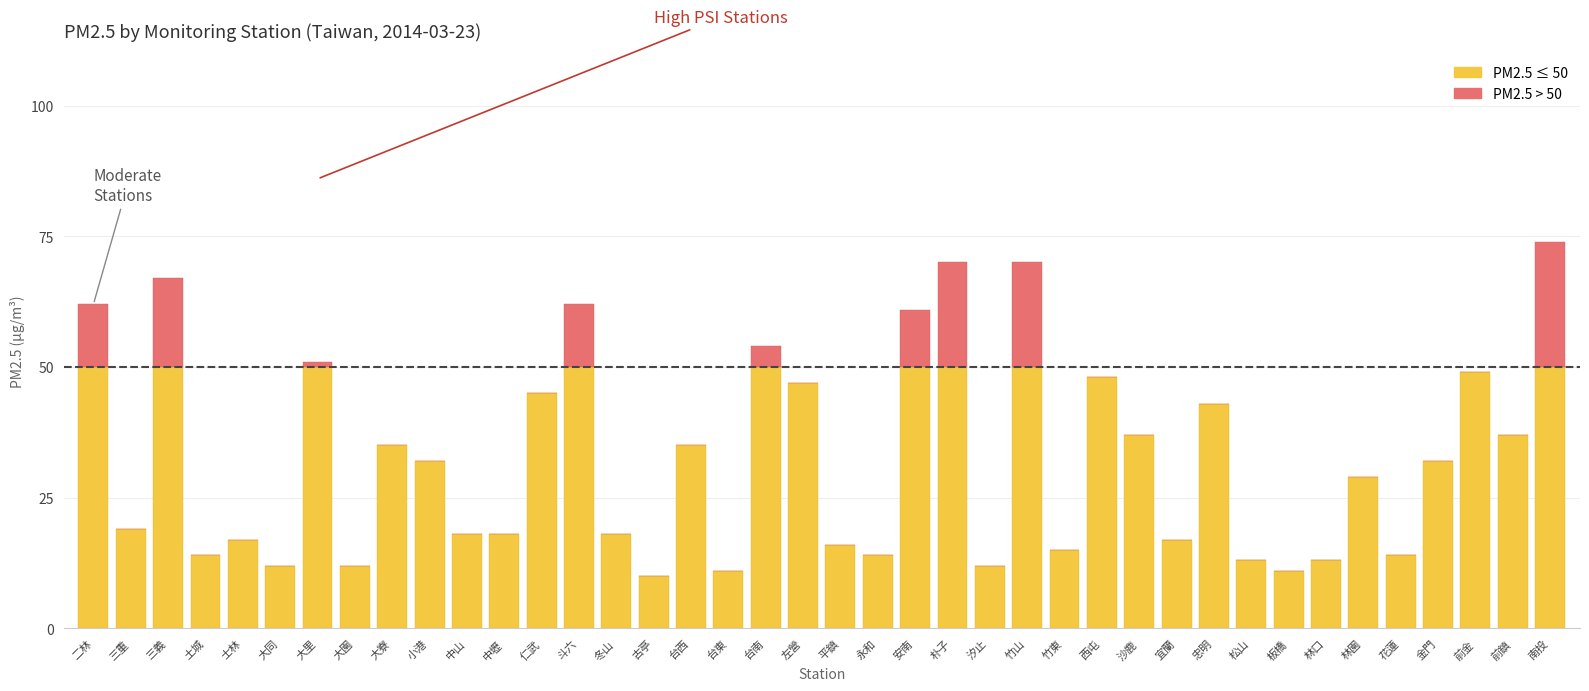

What is the total value across all series at 竹東?

15